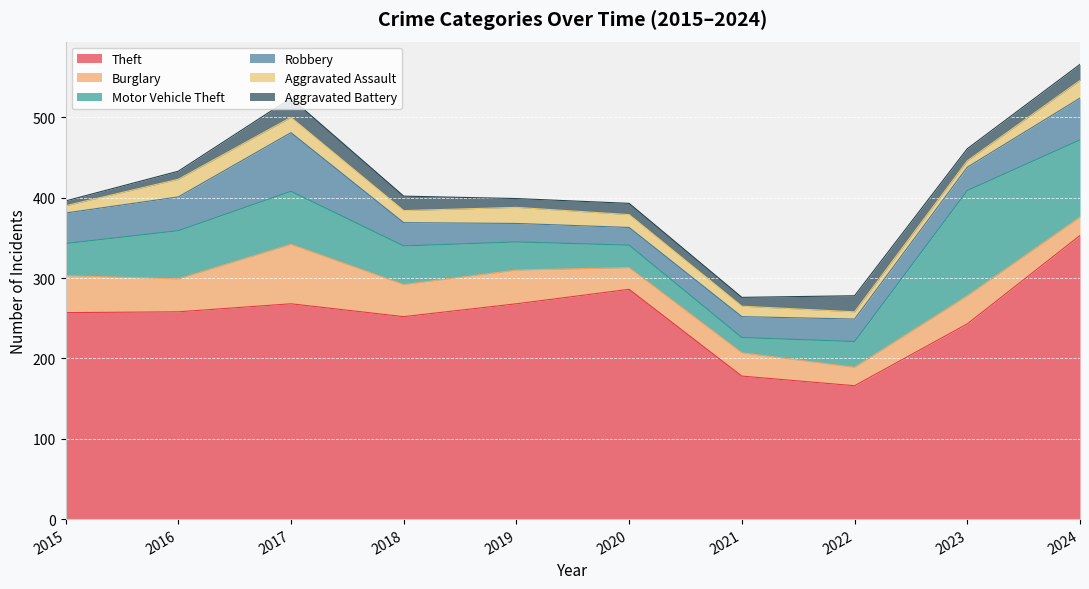

How many lines are shown in the chart?

6